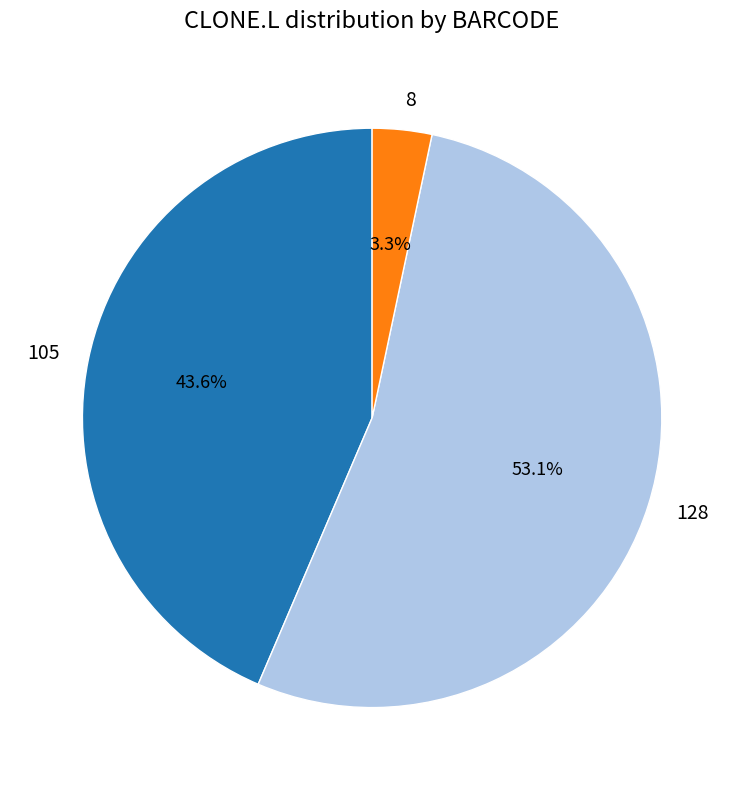

Which category accounts for the majority?

128